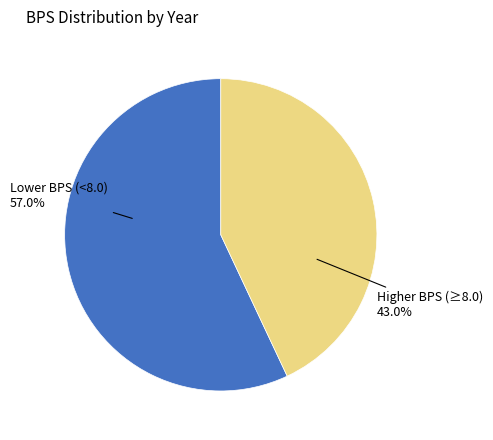

Does any single category account for the majority?

Yes